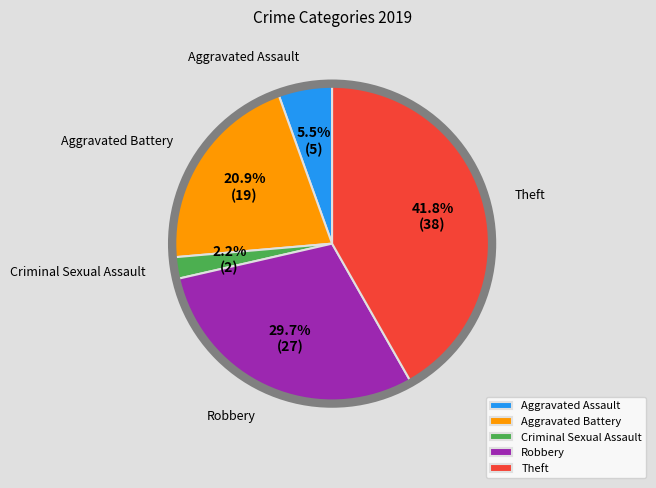

To the nearest percent, what is the combined percentage of Criminal Sexual Assault and Robbery?

32%